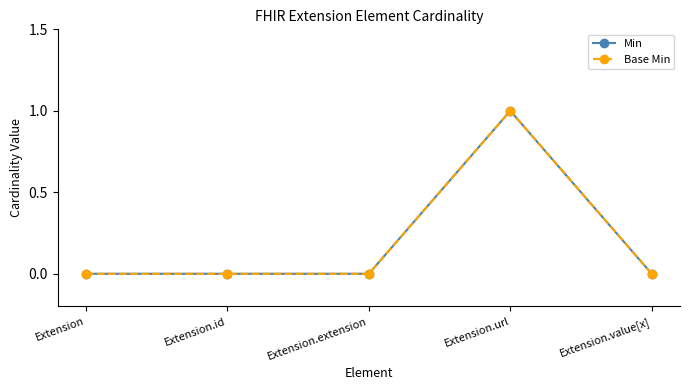

What is the greatest value displayed?

1